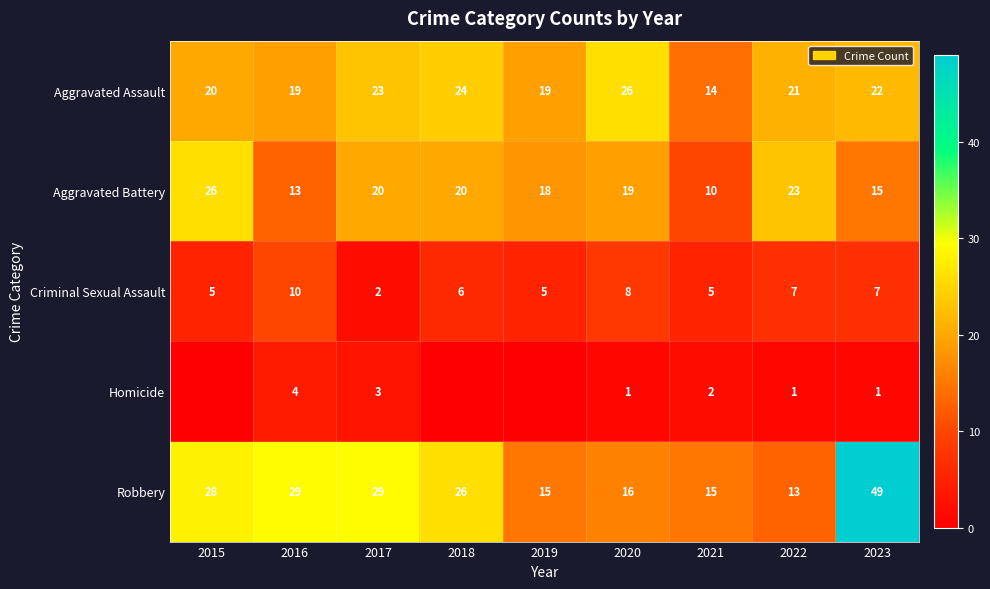

What is the sum of the Criminal Sexual Assault values at 2020 and 2017?

10